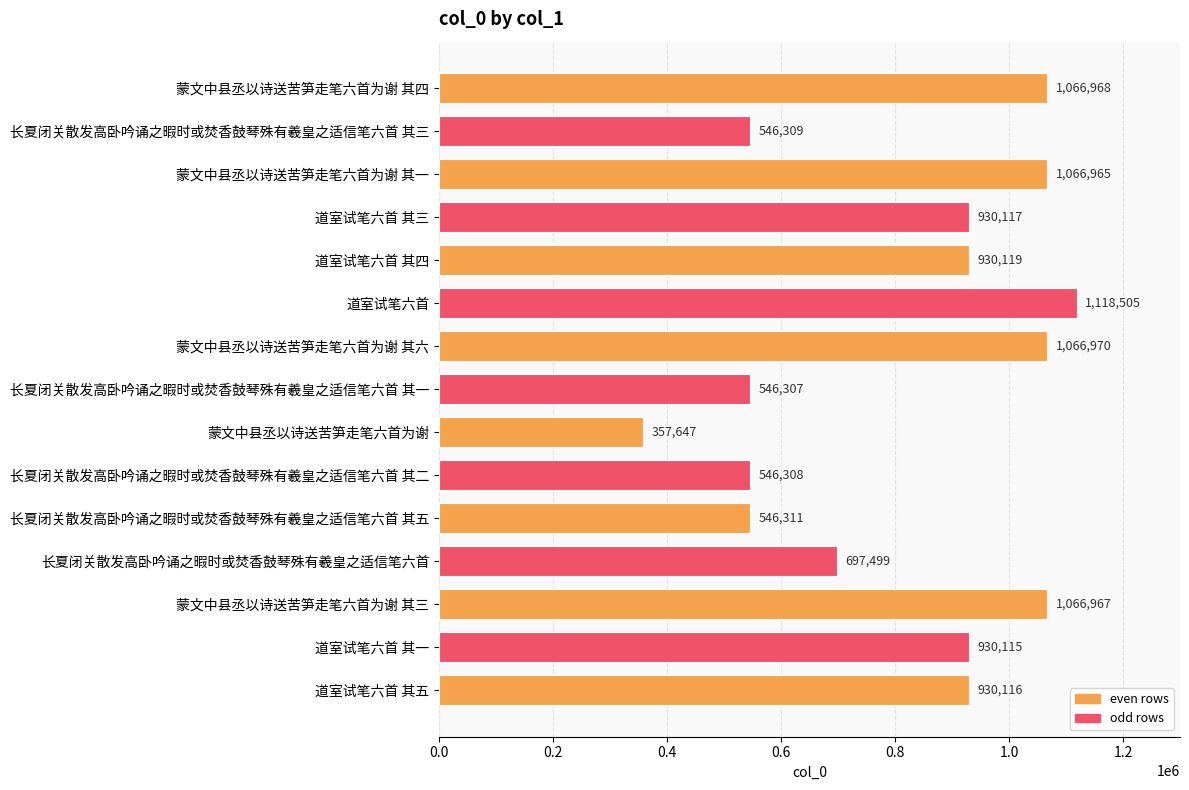

At which label is the value closest to 738076?

长夏闭关散发高卧吟诵之暇时或焚香鼓琴殊有羲皇之适信笔六首